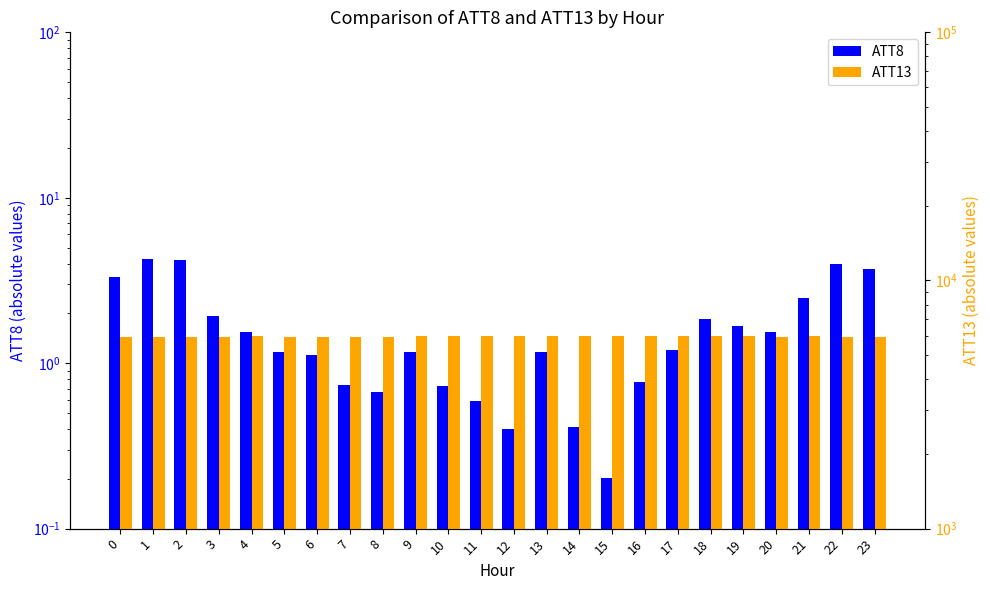

How many categories are shown in the chart?

24